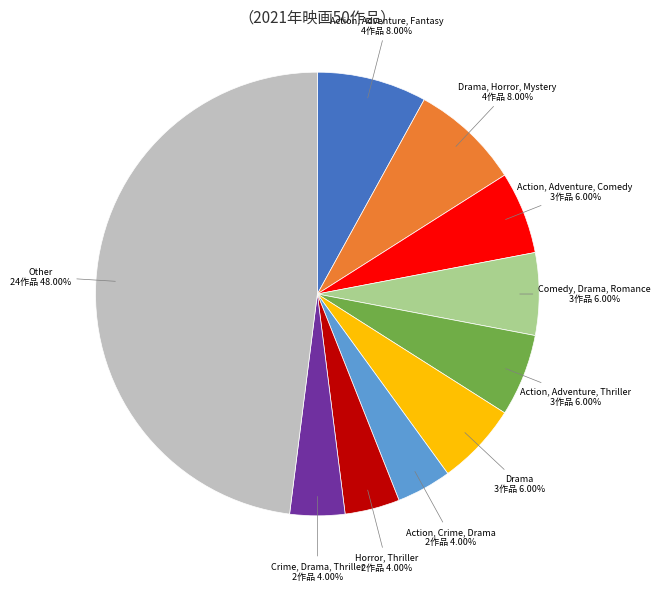

Count the number of slices in the pie.

10